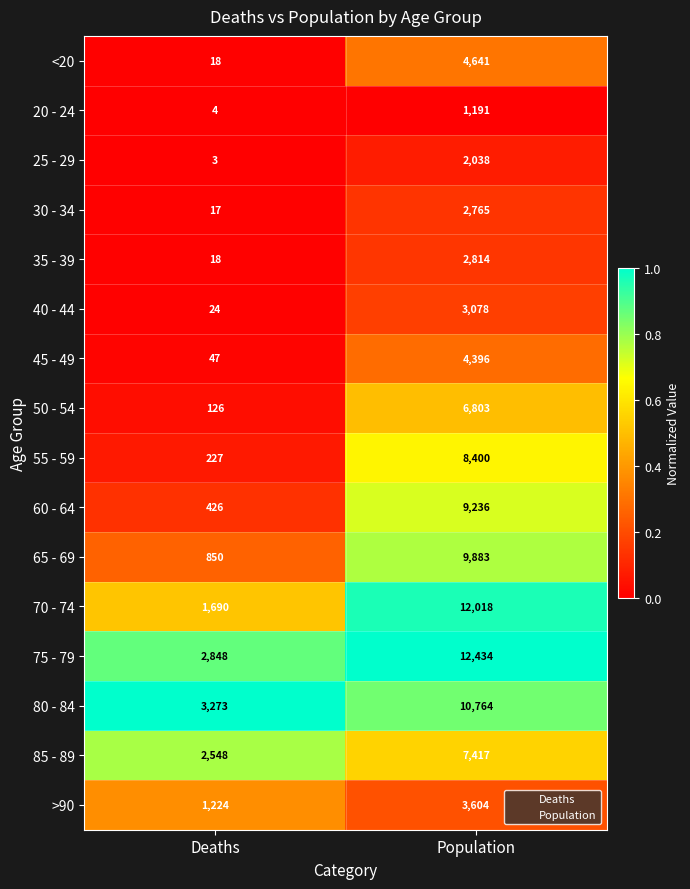

How many values in the >90 series are below 3604?

1